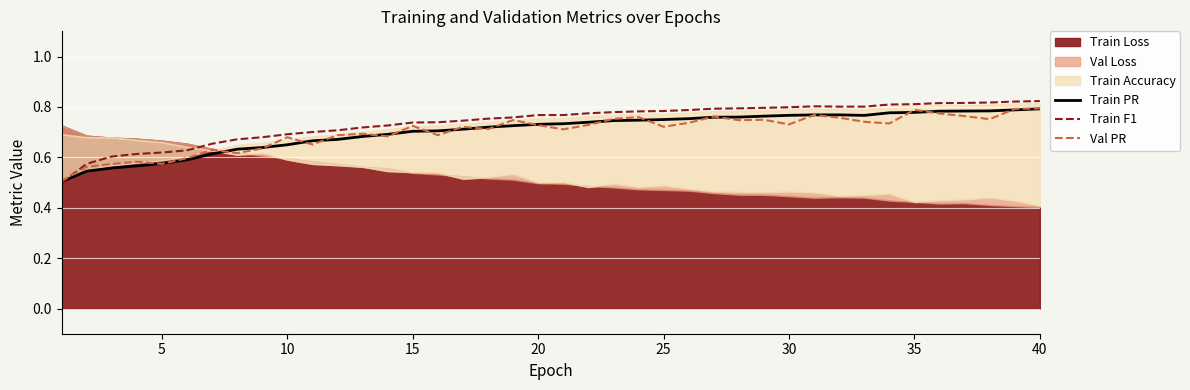

The Val PR series shows 1.1 at 10. True or false?

False